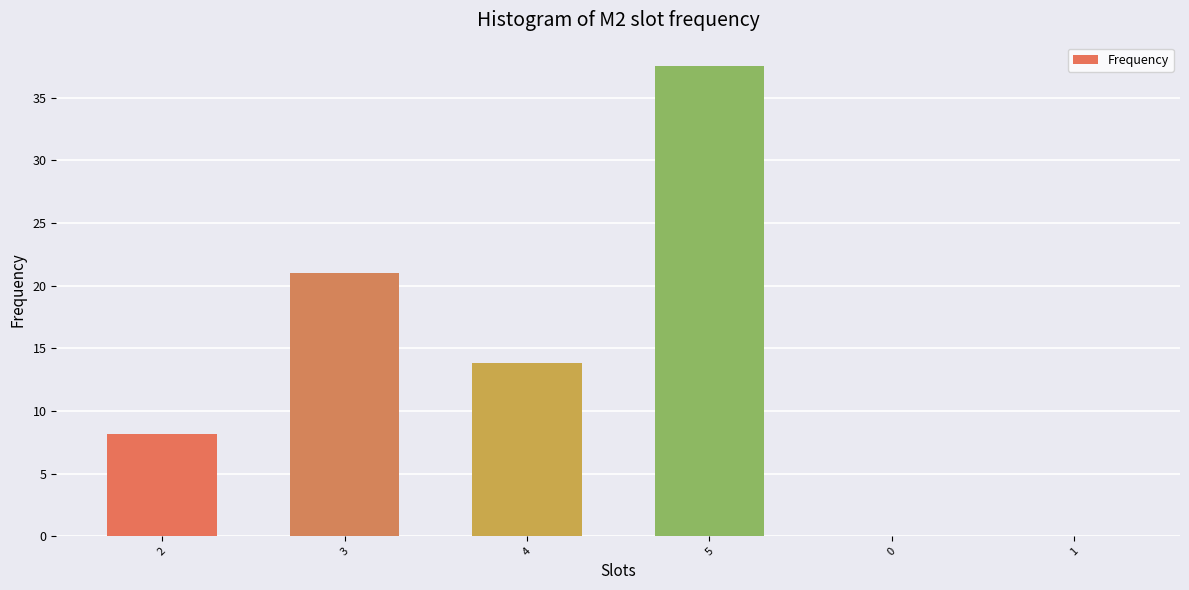

True or false: the data shows 34.3 at 3.

False